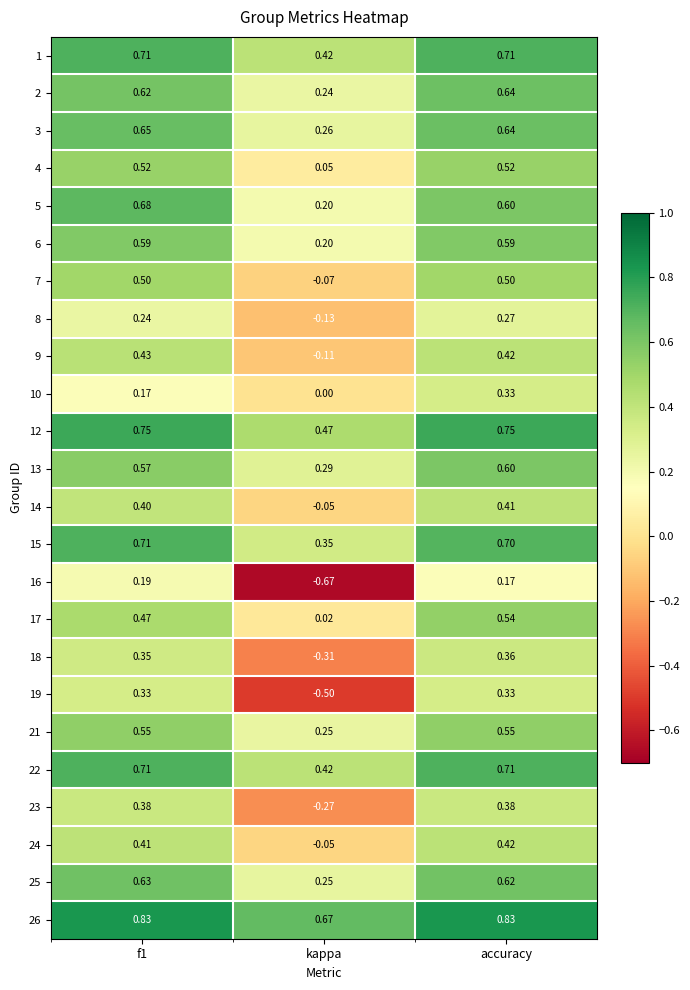

At which category is the sum across all series the highest?

accuracy